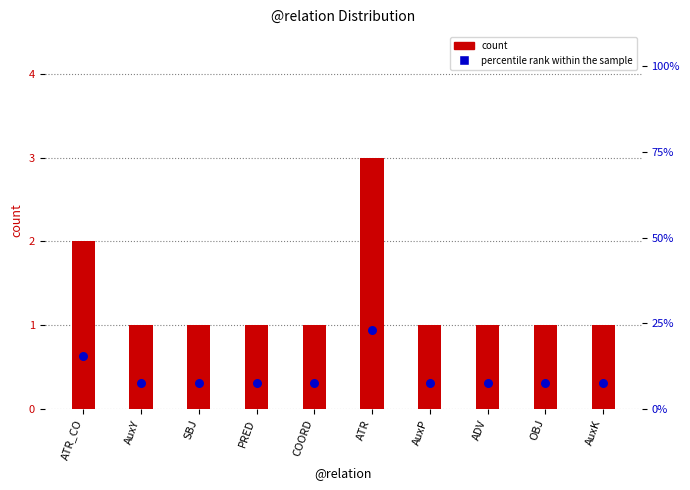

At how many categories does at least one series exceed 22?

1